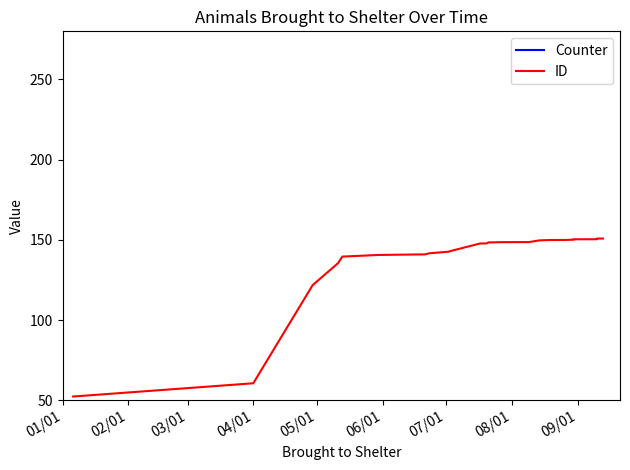

What is the spread (max minus min) of values at 08/01?

133.7